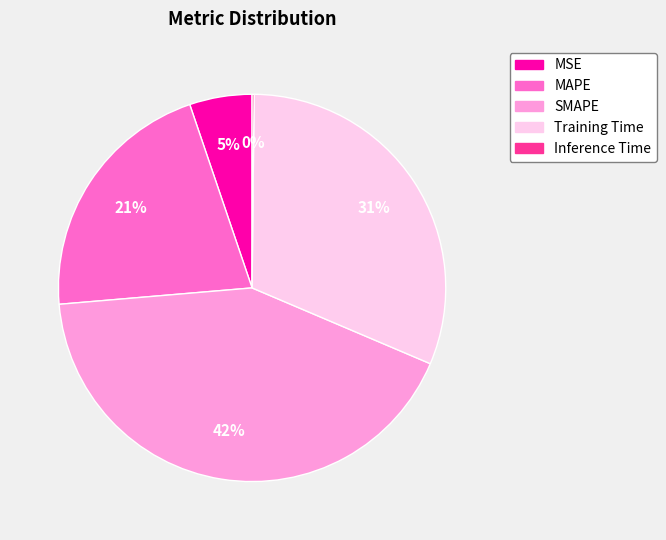

Does MSE represent more than half of the total?

No